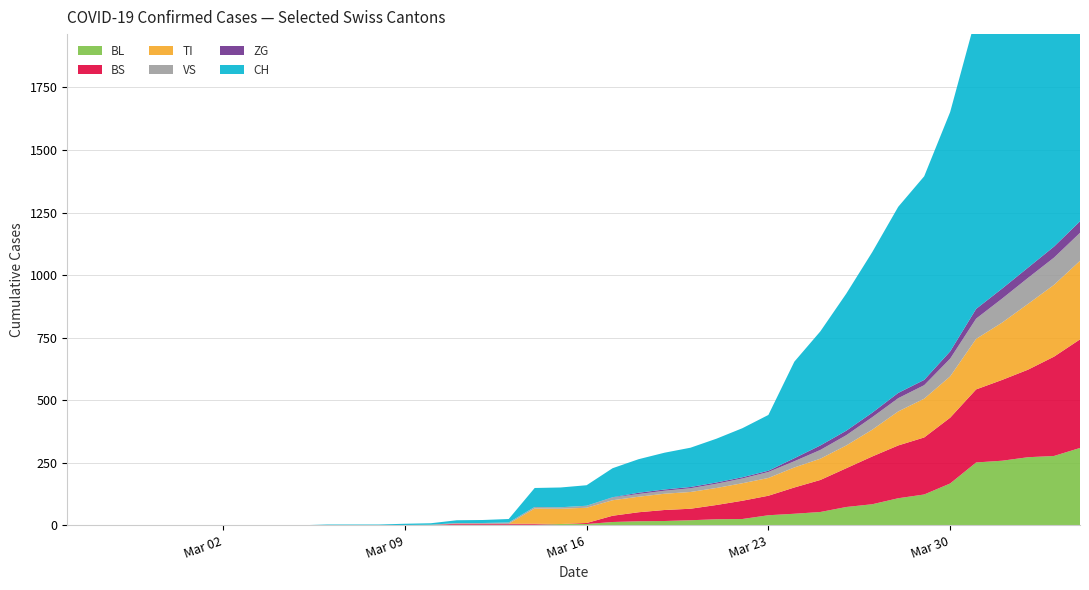

Reading left to right, transcribe all the data shown in this chart.

BL: 2020-02-25=0	2020-02-26=0	2020-02-27=0	2020-02-28=0	2020-02-29=0	2020-03-01=0	2020-03-02=0	2020-03-03=0	2020-03-04=0	2020-03-05=0	2020-03-06=0	2020-03-07=0	2020-03-08=0	2020-03-09=1	2020-03-10=2	2020-03-11=2	2020-03-12=2	2020-03-13=2	2020-03-14=2	2020-03-15=5	2020-03-16=5	2020-03-17=13	2020-03-18=16	2020-03-19=17	2020-03-20=20	2020-03-21=24	2020-03-22=25	2020-03-23=40	2020-03-24=46	2020-03-25=53	2020-03-26=73	2020-03-27=84	2020-03-28=108	2020-03-29=123	2020-03-30=167	2020-03-31=251	2020-04-01=258	2020-04-02=272	2020-04-03=277	2020-04-04=309
BS: 2020-02-25=0	2020-02-26=0	2020-02-27=0	2020-02-28=0	2020-02-29=0	2020-03-01=0	2020-03-02=0	2020-03-03=0	2020-03-04=0	2020-03-05=0	2020-03-06=0	2020-03-07=0	2020-03-08=0	2020-03-09=0	2020-03-10=0	2020-03-11=4	2020-03-12=4	2020-03-13=4	2020-03-14=4	2020-03-15=0	2020-03-16=4	2020-03-17=25	2020-03-18=36	2020-03-19=44	2020-03-20=46	2020-03-21=57	2020-03-22=73	2020-03-23=78	2020-03-24=105	2020-03-25=128	2020-03-26=155	2020-03-27=191	2020-03-28=211	2020-03-29=228	2020-03-30=263	2020-03-31=292	2020-04-01=323	2020-04-02=350	2020-04-03=397	2020-04-04=434
TI: 2020-02-25=0	2020-02-26=0	2020-02-27=0	2020-02-28=0	2020-02-29=0	2020-03-01=0	2020-03-02=0	2020-03-03=0	2020-03-04=0	2020-03-05=0	2020-03-06=0	2020-03-07=0	2020-03-08=0	2020-03-09=0	2020-03-10=0	2020-03-11=0	2020-03-12=0	2020-03-13=0	2020-03-14=61	2020-03-15=61	2020-03-16=61	2020-03-17=62	2020-03-18=62	2020-03-19=65	2020-03-20=67	2020-03-21=68	2020-03-22=70	2020-03-23=71	2020-03-24=80	2020-03-25=85	2020-03-26=91	2020-03-27=107	2020-03-28=136	2020-03-29=155	2020-03-30=165	2020-03-31=202	2020-04-01=229	2020-04-02=263	2020-04-03=287	2020-04-04=314
VS: 2020-02-25=0	2020-02-26=0	2020-02-27=0	2020-02-28=0	2020-02-29=0	2020-03-01=0	2020-03-02=0	2020-03-03=0	2020-03-04=0	2020-03-05=0	2020-03-06=0	2020-03-07=0	2020-03-08=0	2020-03-09=0	2020-03-10=0	2020-03-11=3	2020-03-12=3	2020-03-13=5	2020-03-14=6	2020-03-15=6	2020-03-16=8	2020-03-17=11	2020-03-18=11	2020-03-19=12	2020-03-20=15	2020-03-21=17	2020-03-22=19	2020-03-23=24	2020-03-24=25	2020-03-25=35	2020-03-26=41	2020-03-27=50	2020-03-28=53	2020-03-29=54	2020-03-30=71	2020-03-31=81	2020-04-01=96	2020-04-02=104	2020-04-03=109	2020-04-04=112
ZG: 2020-02-25=0	2020-02-26=0	2020-02-27=0	2020-02-28=0	2020-02-29=0	2020-03-01=0	2020-03-02=0	2020-03-03=0	2020-03-04=0	2020-03-05=0	2020-03-06=0	2020-03-07=0	2020-03-08=0	2020-03-09=0	2020-03-10=0	2020-03-11=0	2020-03-12=0	2020-03-13=0	2020-03-14=0	2020-03-15=0	2020-03-16=0	2020-03-17=1	2020-03-18=5	2020-03-19=5	2020-03-20=5	2020-03-21=5	2020-03-22=5	2020-03-23=5	2020-03-24=12	2020-03-25=18	2020-03-26=18	2020-03-27=18	2020-03-28=21	2020-03-29=21	2020-03-30=29	2020-03-31=39	2020-04-01=40	2020-04-02=41	2020-04-03=44	2020-04-04=46
CH: 2020-02-25=0	2020-02-26=0	2020-02-27=0	2020-02-28=0	2020-02-29=0	2020-03-01=0	2020-03-02=0	2020-03-03=0	2020-03-04=0	2020-03-05=0	2020-03-06=3	2020-03-07=3	2020-03-08=3	2020-03-09=5	2020-03-10=6	2020-03-11=11	2020-03-12=12	2020-03-13=14	2020-03-14=76	2020-03-15=79	2020-03-16=82	2020-03-17=116	2020-03-18=134	2020-03-19=147	2020-03-20=157	2020-03-21=175	2020-03-22=196	2020-03-23=223	2020-03-24=386	2020-03-25=456	2020-03-26=548	2020-03-27=642	2020-03-28=744	2020-03-29=814	2020-03-30=957	2020-03-31=1169	2020-04-01=1288	2020-04-02=1490	2020-04-03=1599	2020-04-04=1753